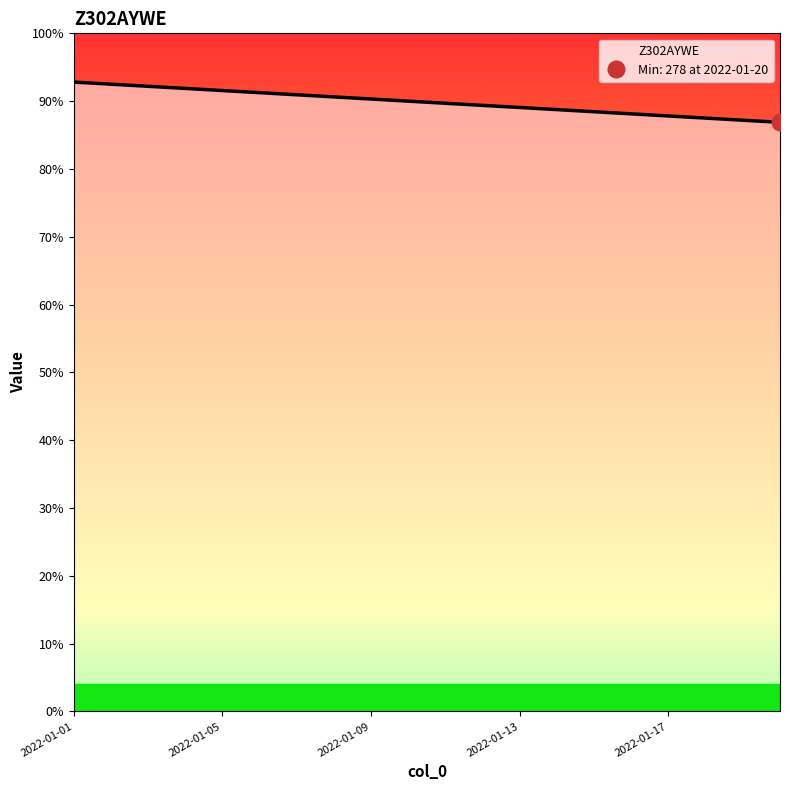

Between 2022-01-19 and 2022-01-03, which is larger?

2022-01-03